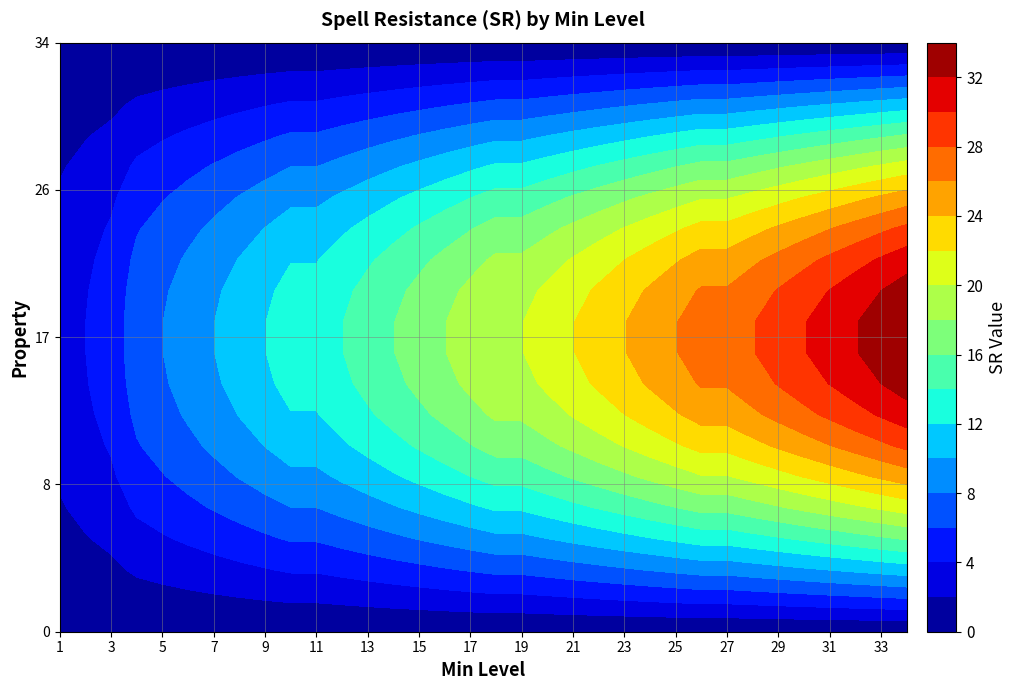

What is the change in value from 1 to 29?

+26